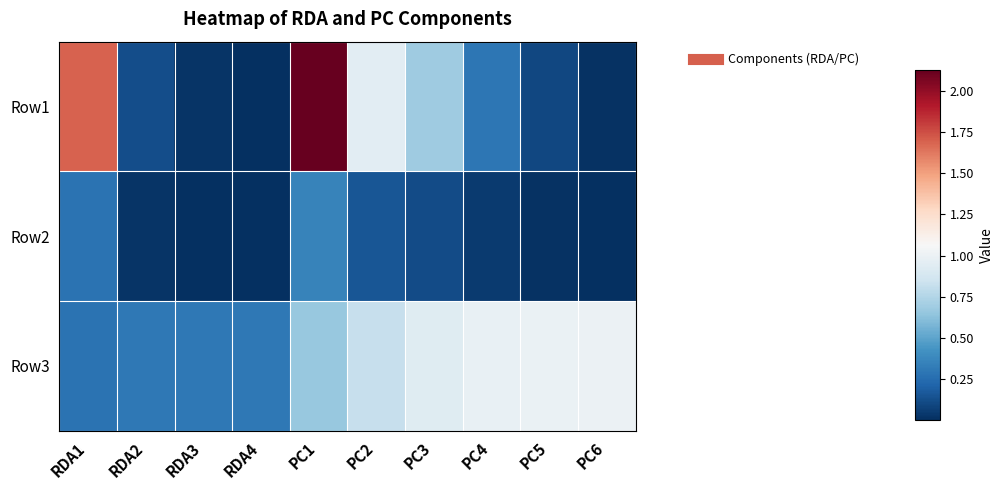

Reading left to right, list all the values displayed in this chart.

Row1: RDA1=1.7	RDA2=0.1	RDA3=0.0	RDA4=0.0	PC1=2.1	PC2=1.0	PC3=0.7	PC4=0.3	PC5=0.1	PC6=0.0
Row2: RDA1=0.3	RDA2=0.0	RDA3=0.0	RDA4=0.0	PC1=0.4	PC2=0.2	PC3=0.1	PC4=0.0	PC5=0.0	PC6=0.0
Row3: RDA1=0.3	RDA2=0.3	RDA3=0.3	RDA4=0.3	PC1=0.7	PC2=0.8	PC3=0.9	PC4=1.0	PC5=1.0	PC6=1.0